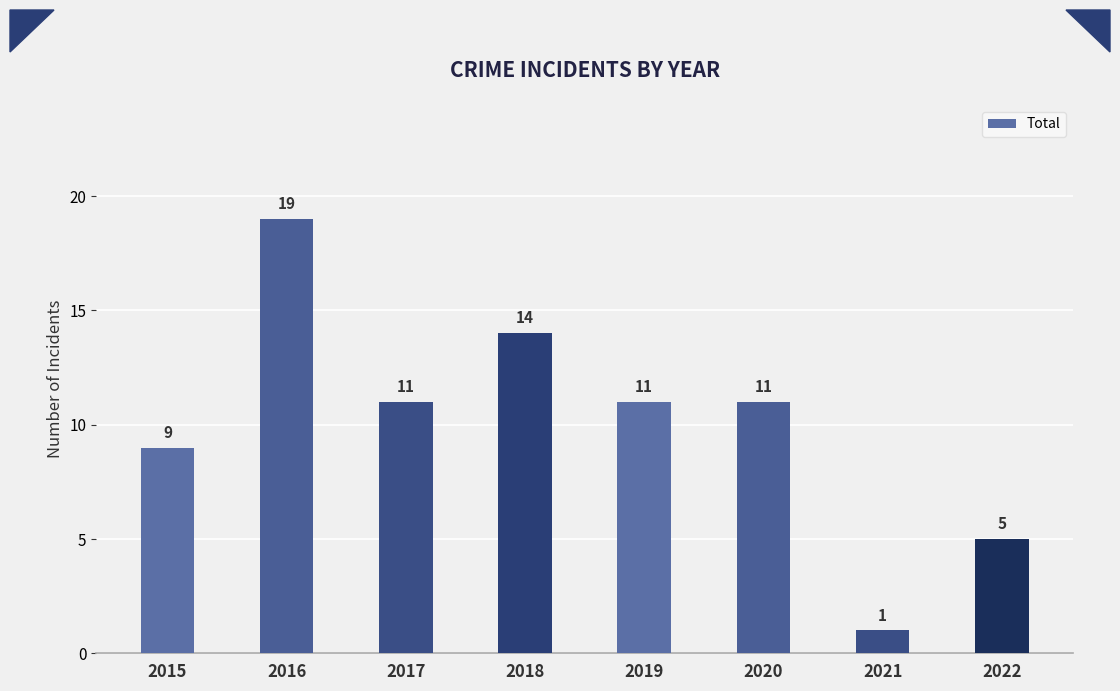

What is the maximum value shown in the chart?

19